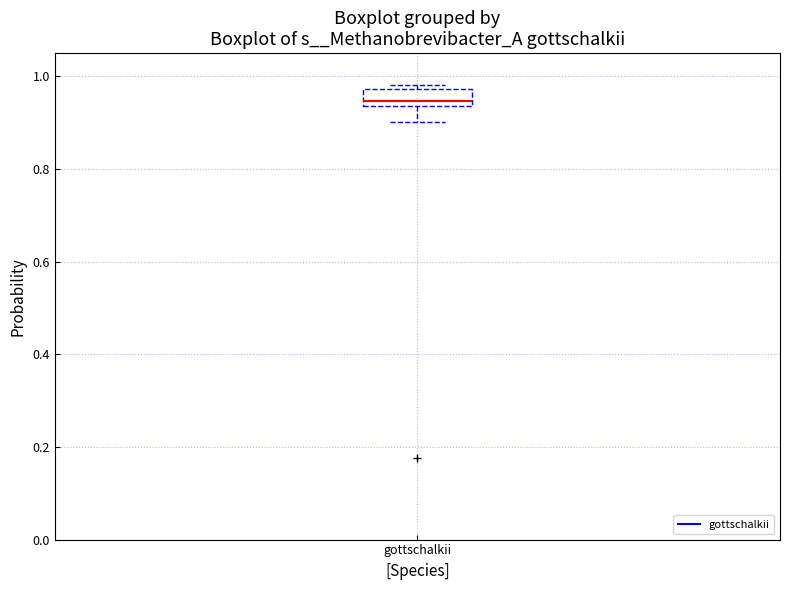

Where does the lower whisker of the box for gottschalkii end on the y-axis? The values are not printed on the chart, so give them approximately, as read against the axis.

0.90